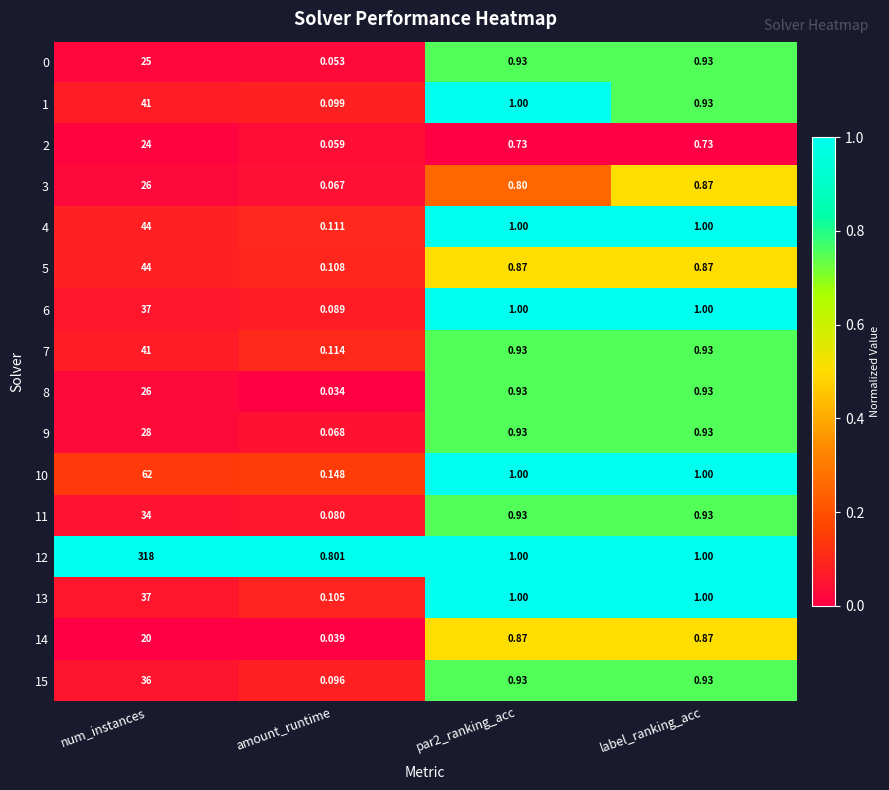

How many data points does each series have?

4